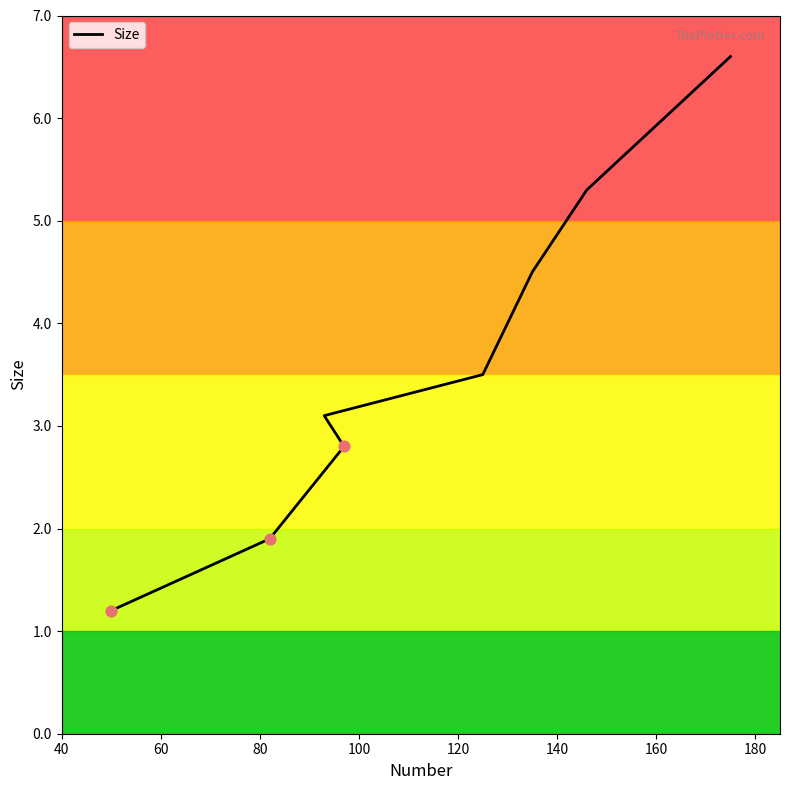

Approximately how many times larger is the value at 100 compared to 160?

0.6